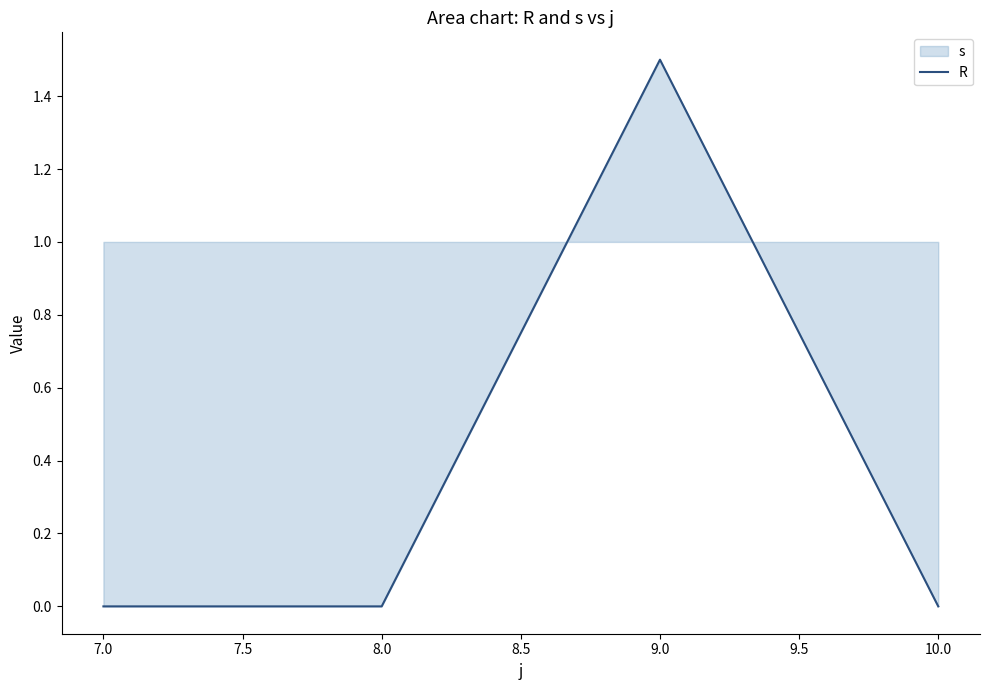

Does the chart have visible grid lines?

No